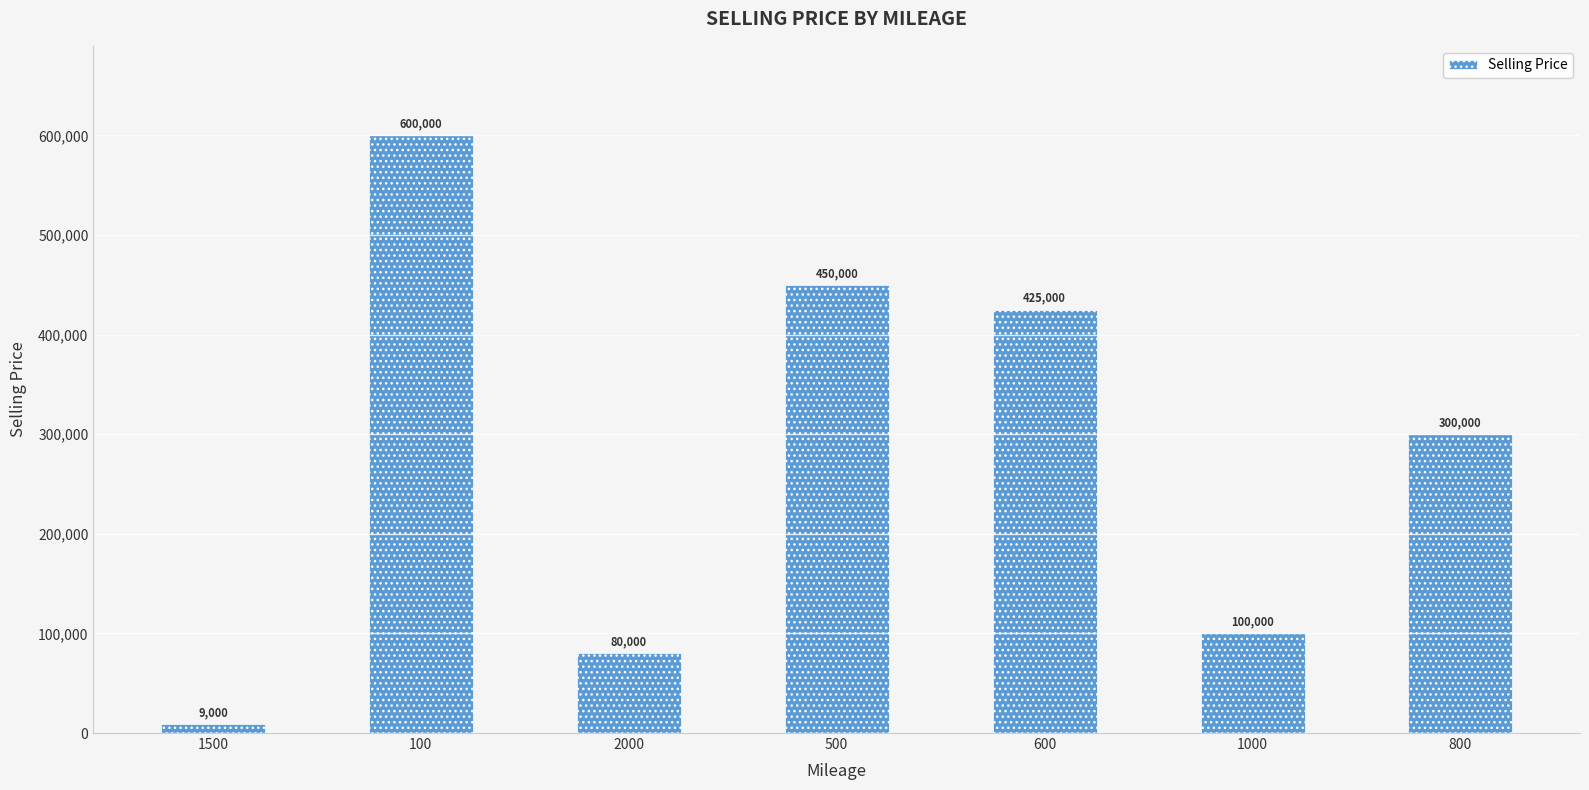

What is the approximate value at 2000?

80000